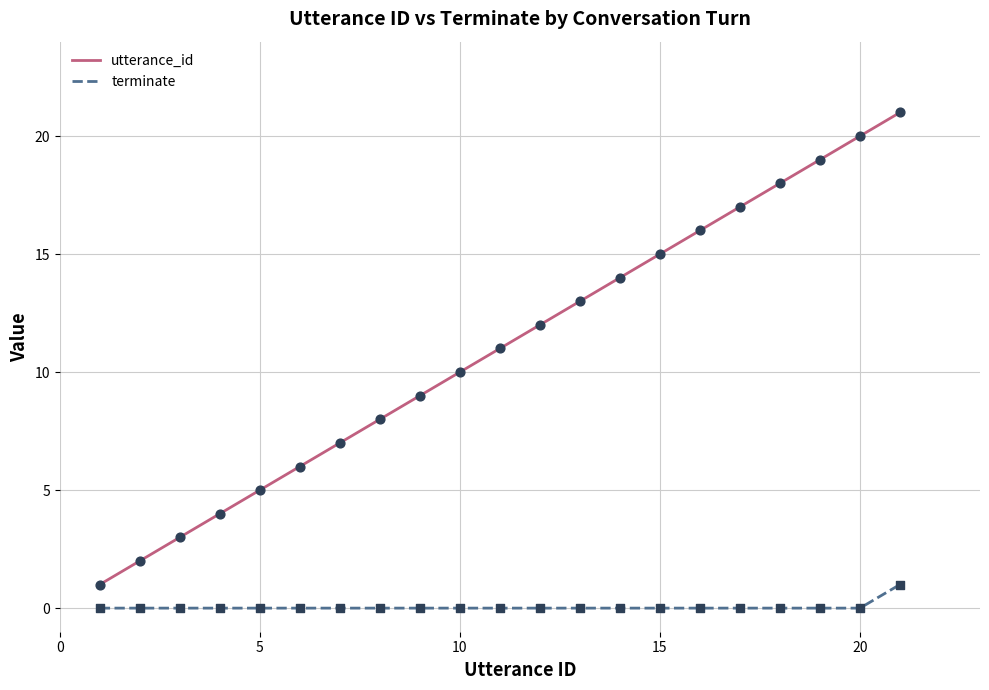

At how many categories does at least one series exceed 13?

8